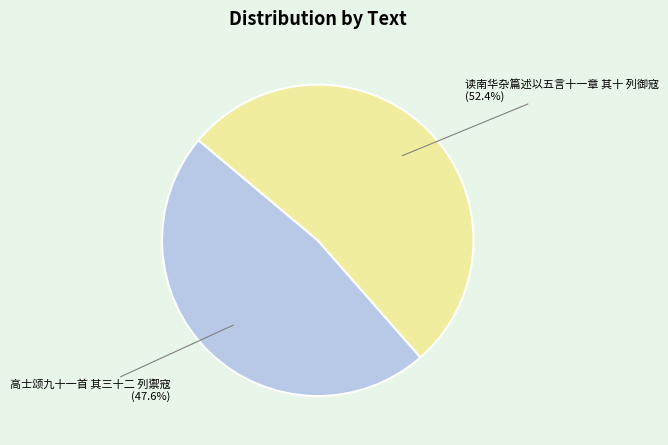

Is there any slice that represents more than half of the pie?

Yes